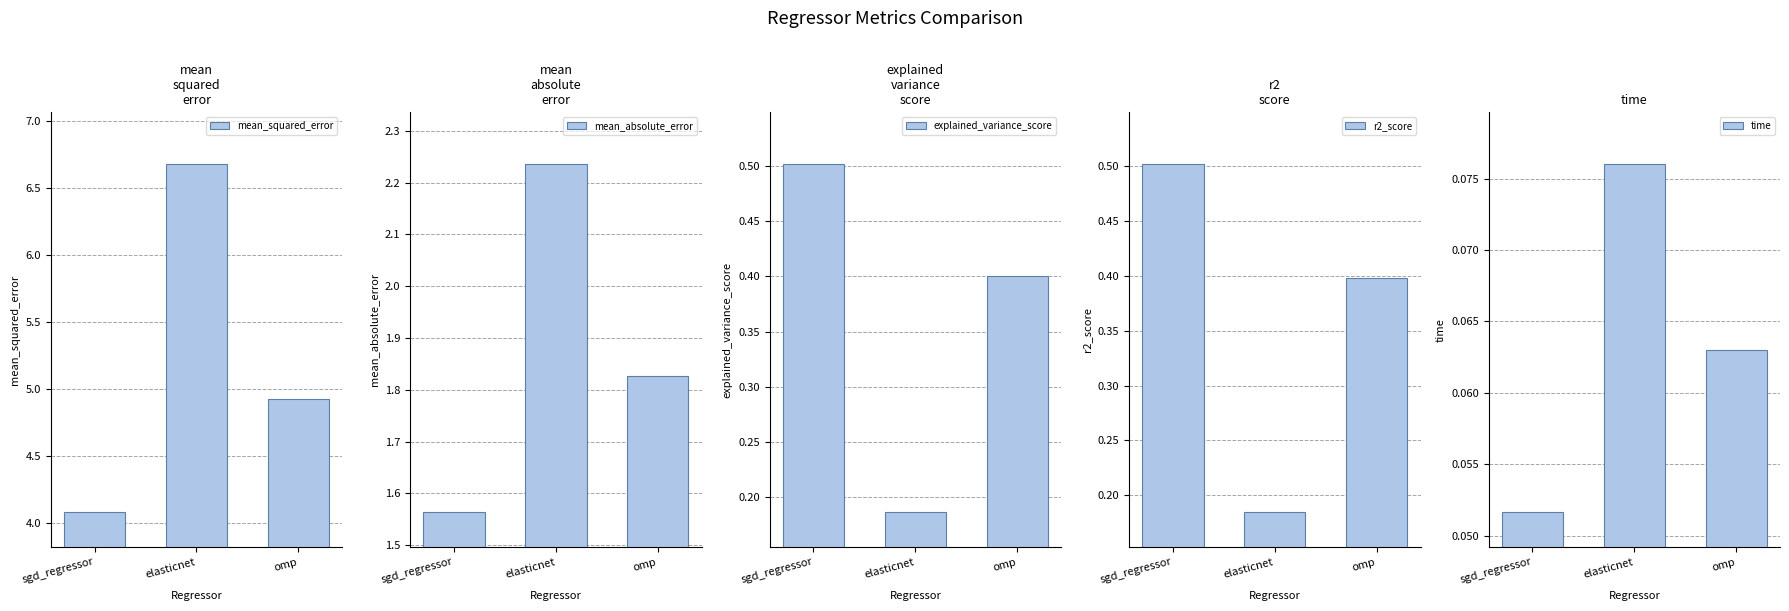

What is the value of the explained_variance_score bar at the 3rd from the left?

0.4